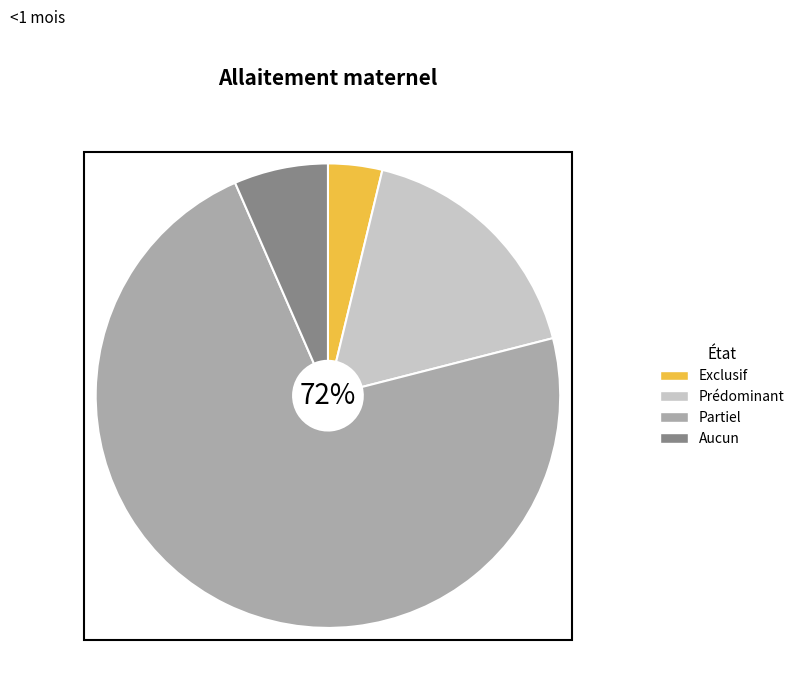

Which slice is the largest?

Partiel